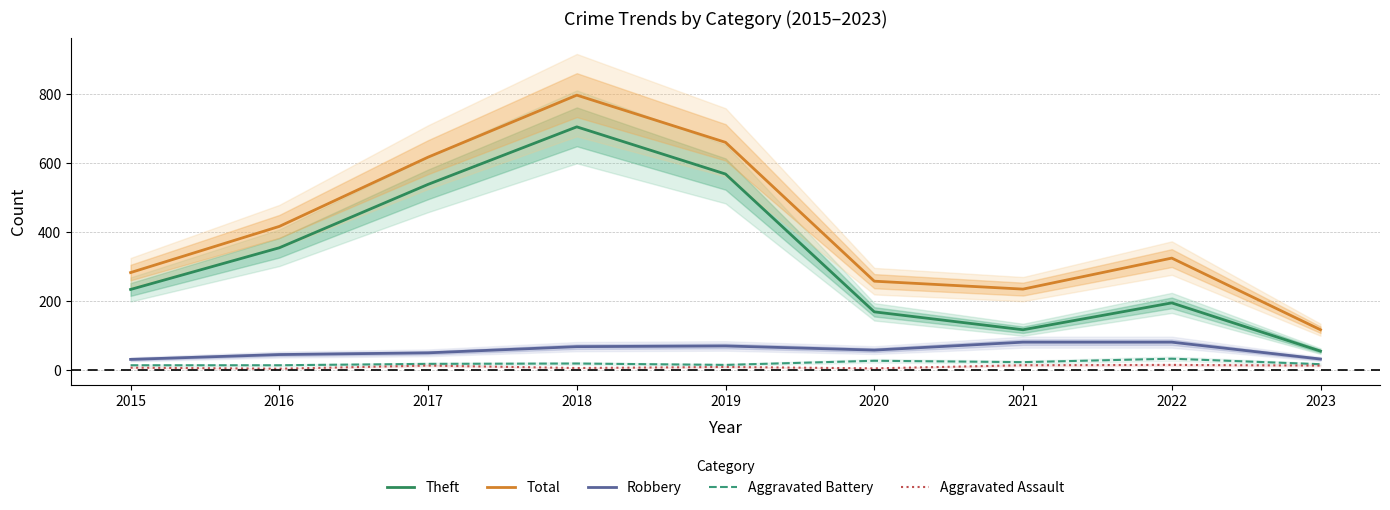

Where does the Theft series first go above 233?

2016